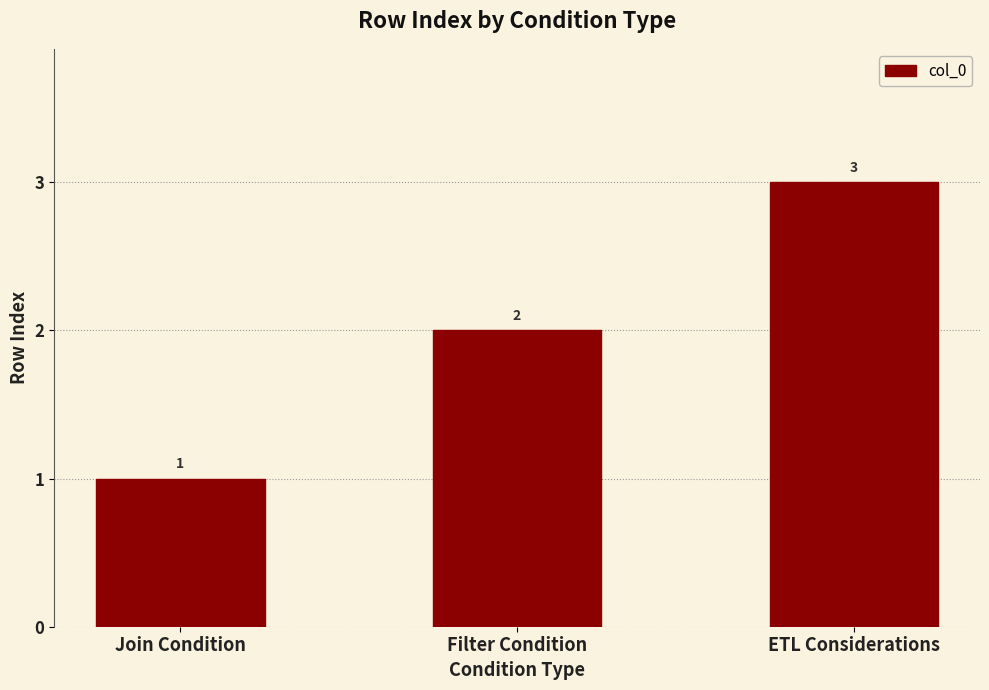

What is the value of the 1st bar from the left?

1